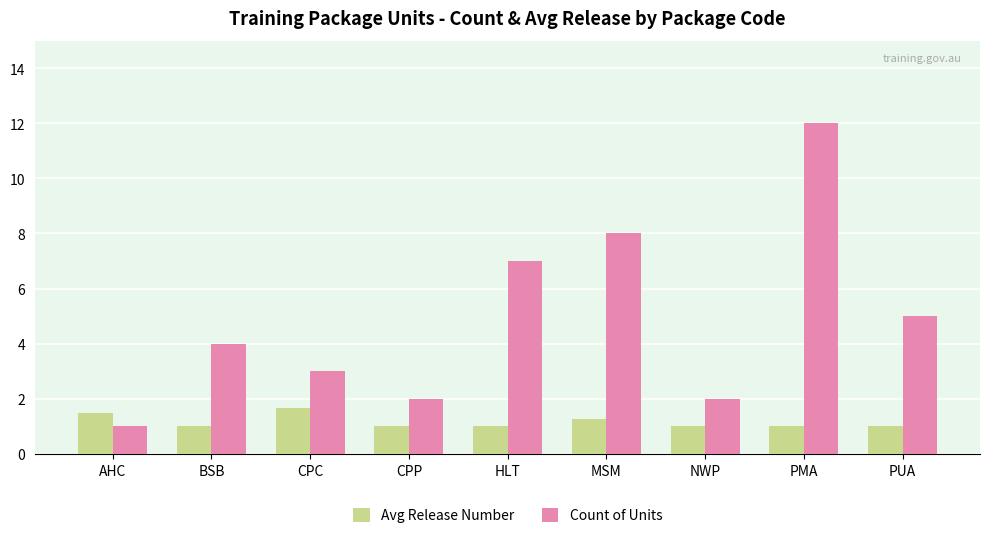

What is the label of the 3rd bar from the right?

NWP